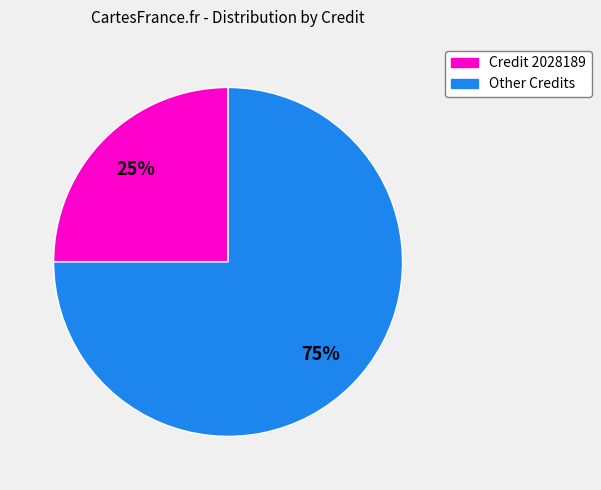

To the nearest percent, what is the average slice percentage?

50%